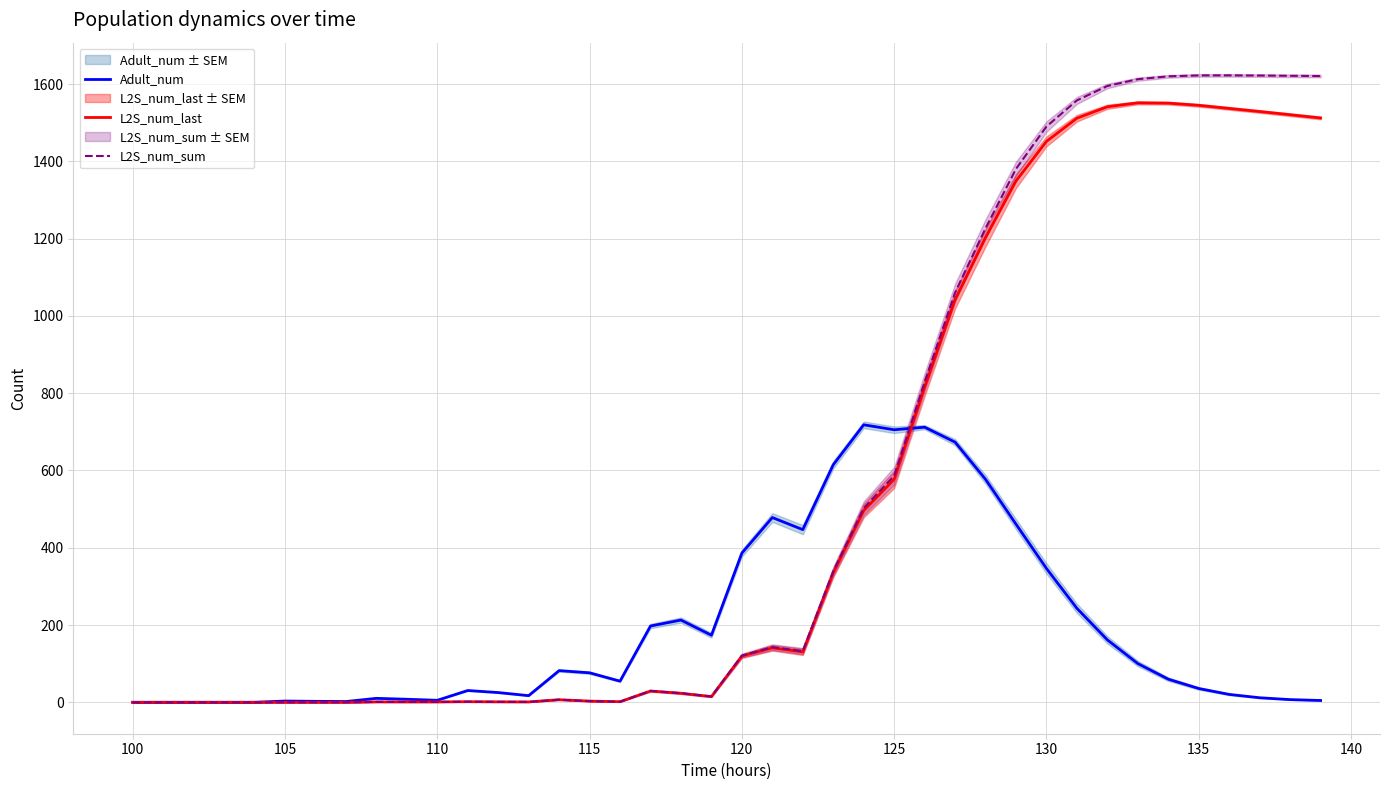

What is the maximum value for Adult_num?

718.1